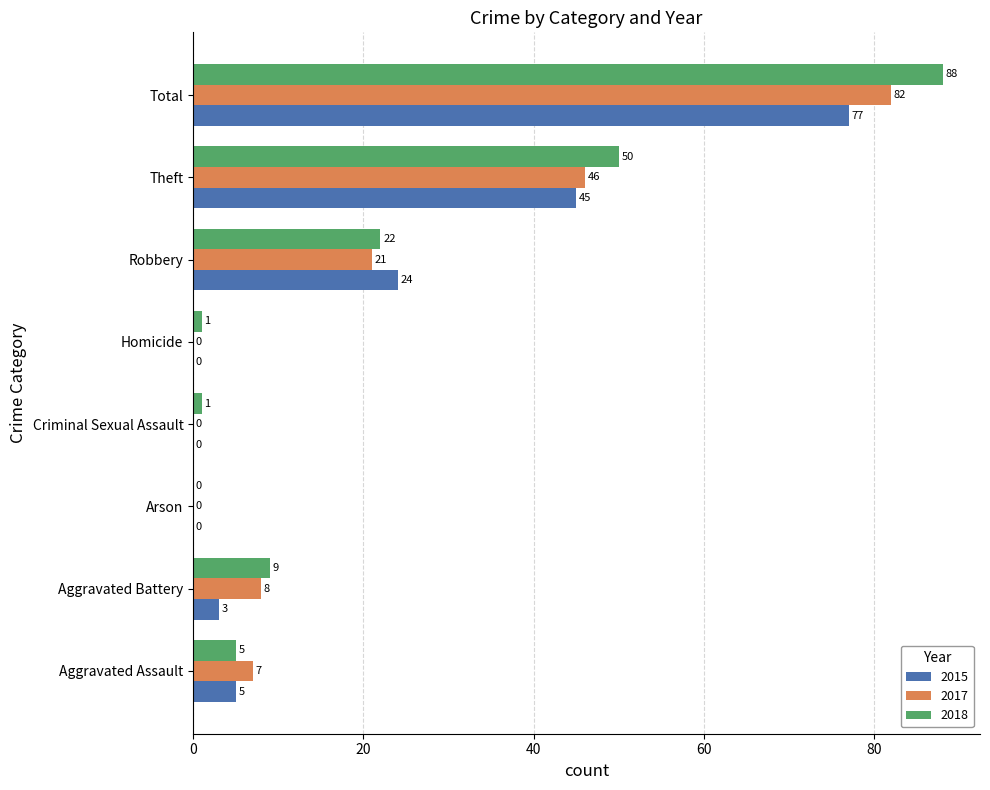

Where is 2015 nearest to the value 38?

Theft